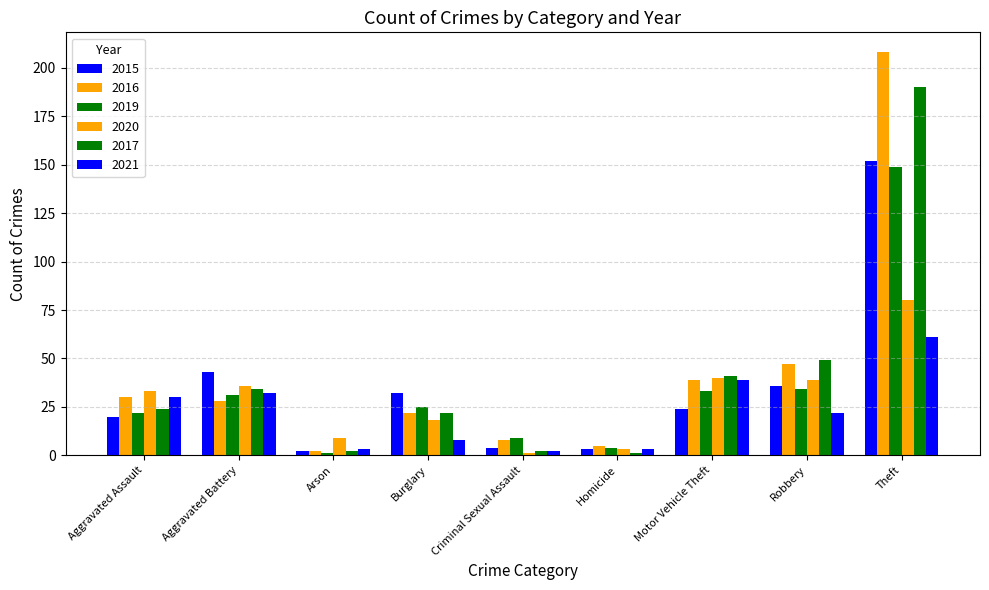

Count the number of categories in the chart.

9